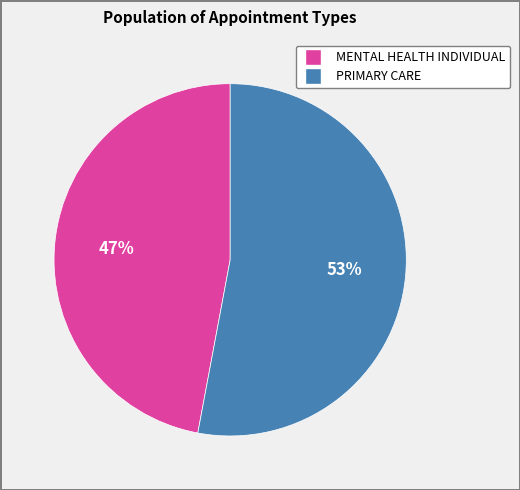

Count the number of slices in the pie.

2